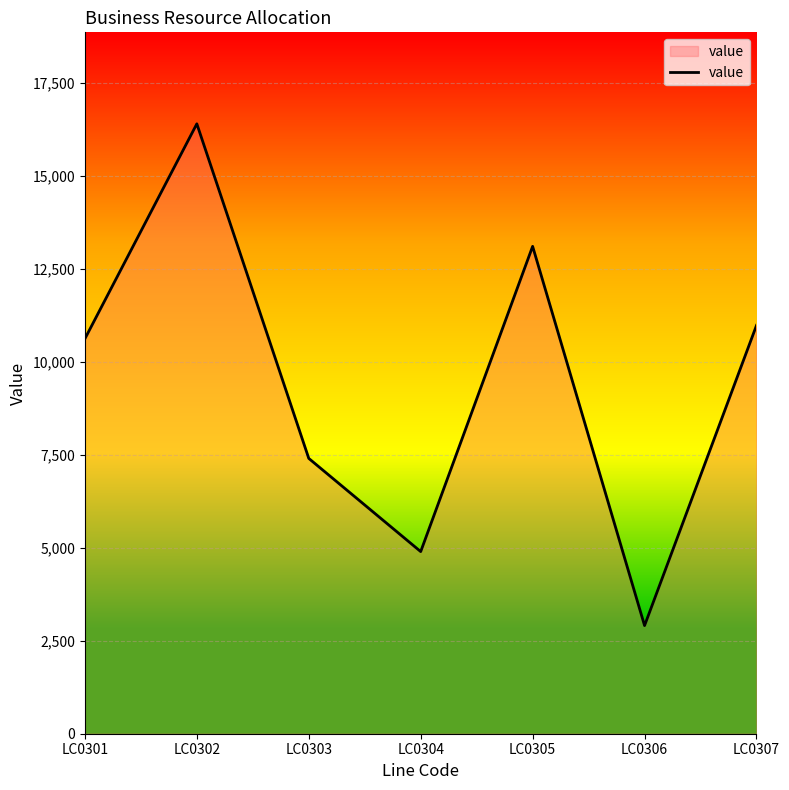

Which label corresponds to the smallest value in the chart?

LC0306